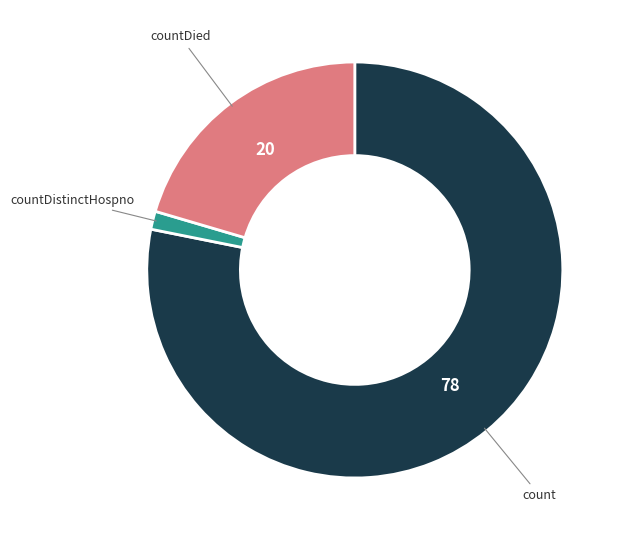

Is there any slice that represents more than half of the pie?

Yes